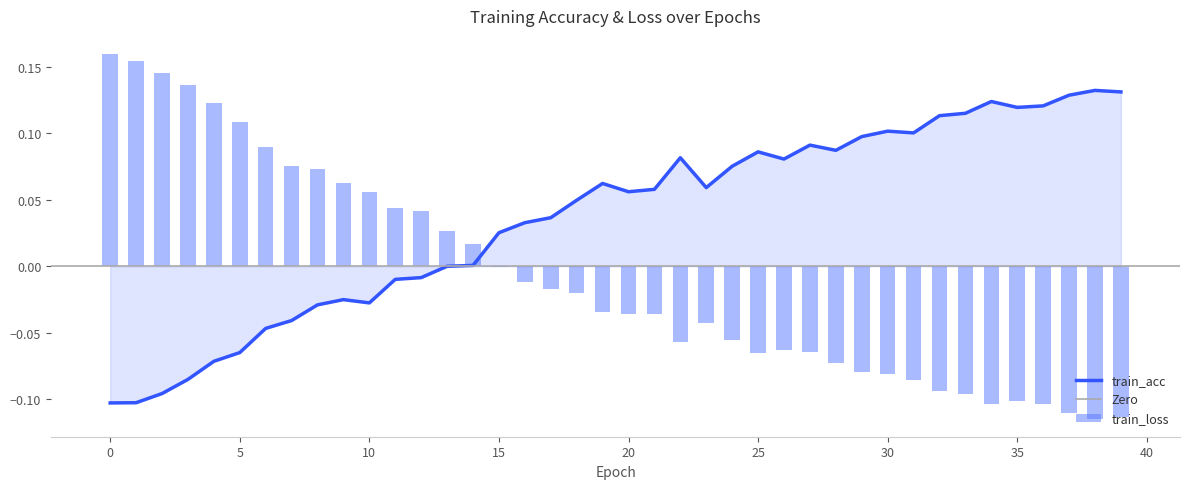

Which series has the widest spread of values?

train_loss